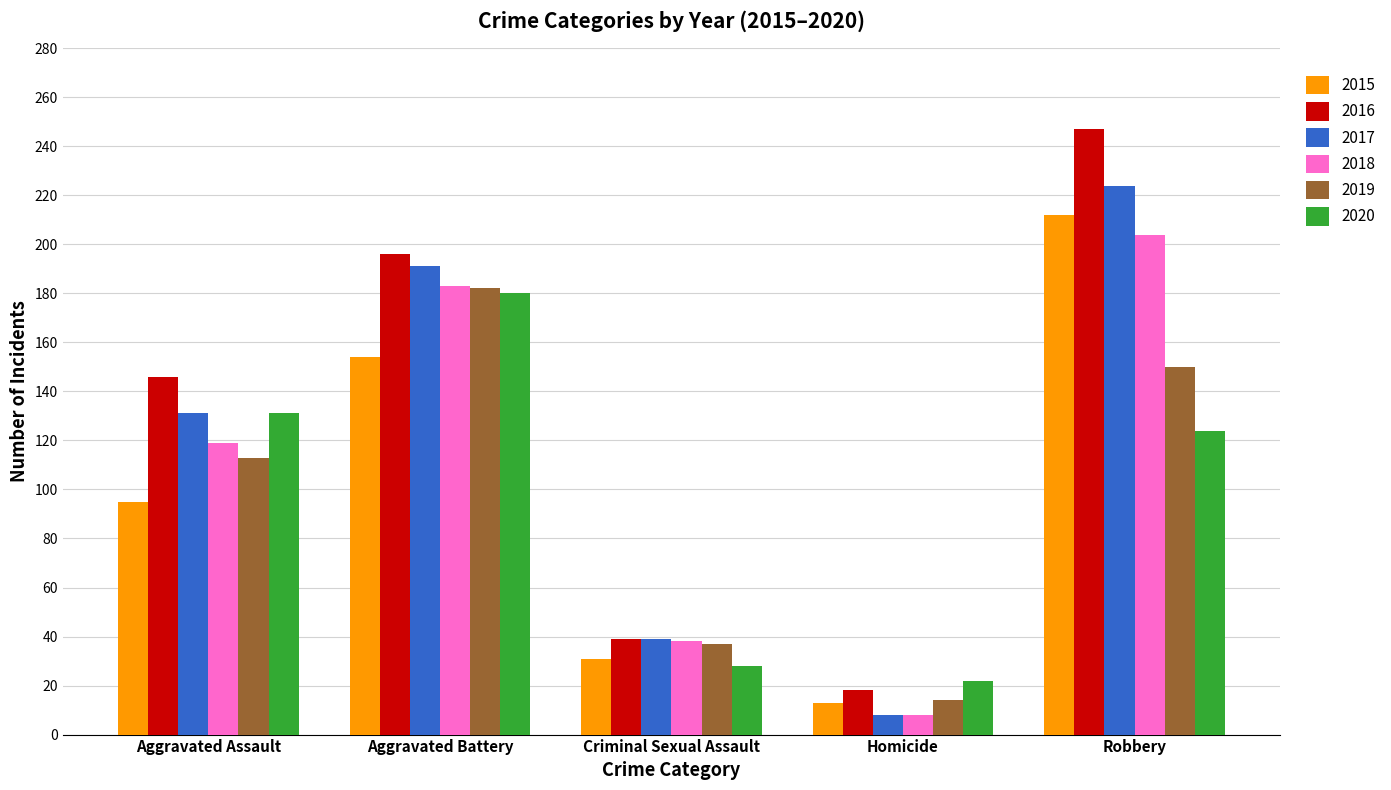

What are all the series names shown in the legend?

2015, 2016, 2017, 2018, 2019, 2020